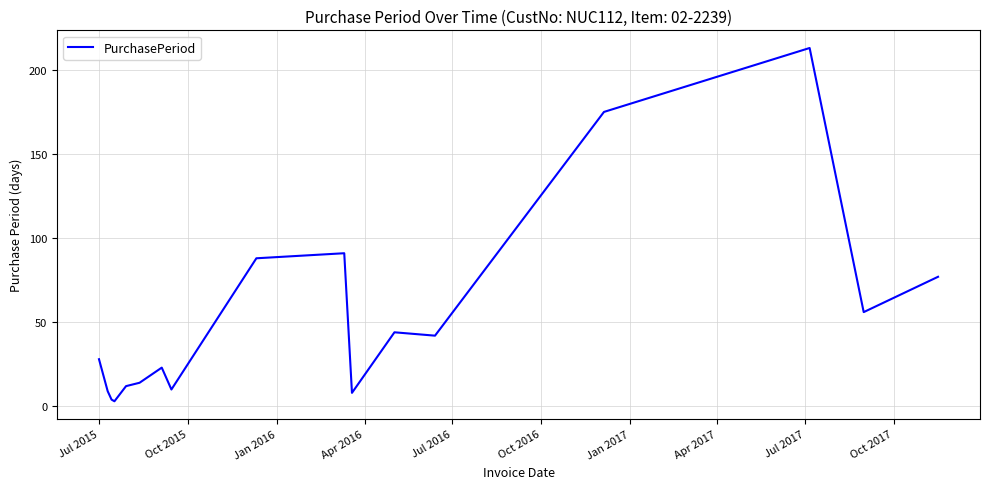

What is the difference between the maximum and minimum values?

210